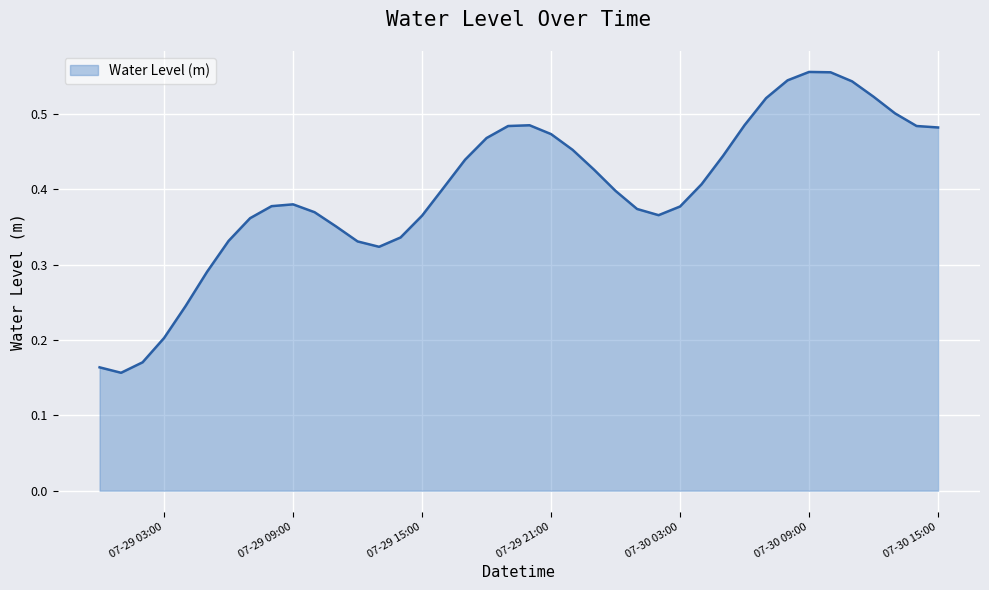

How many lines are shown in the chart?

1